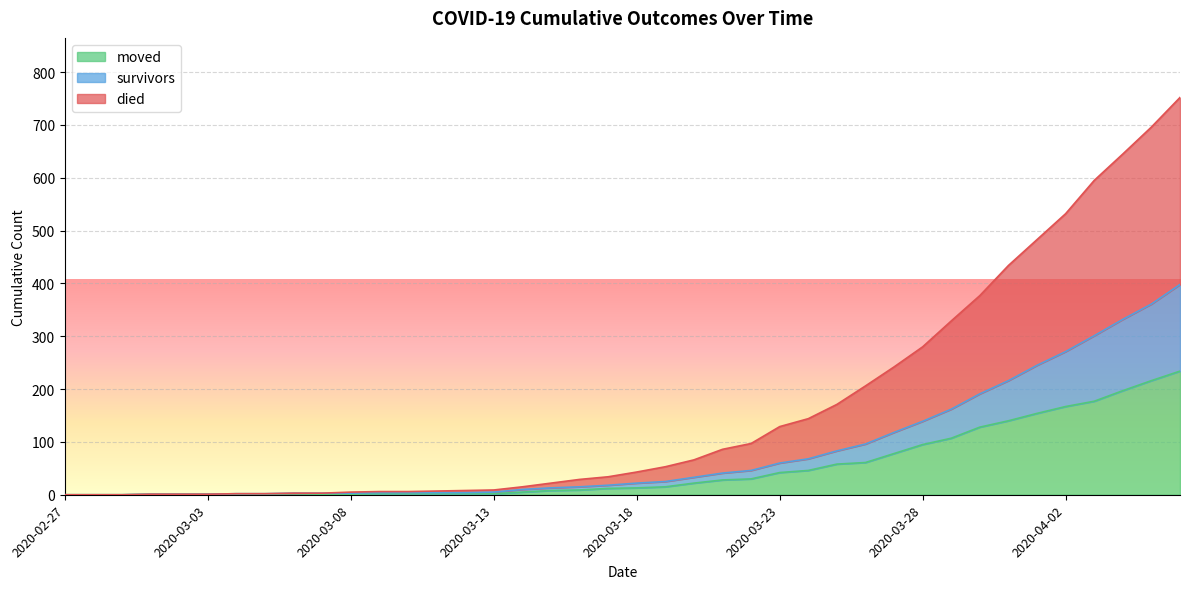

True or false: survivors and died cross at least once.

False